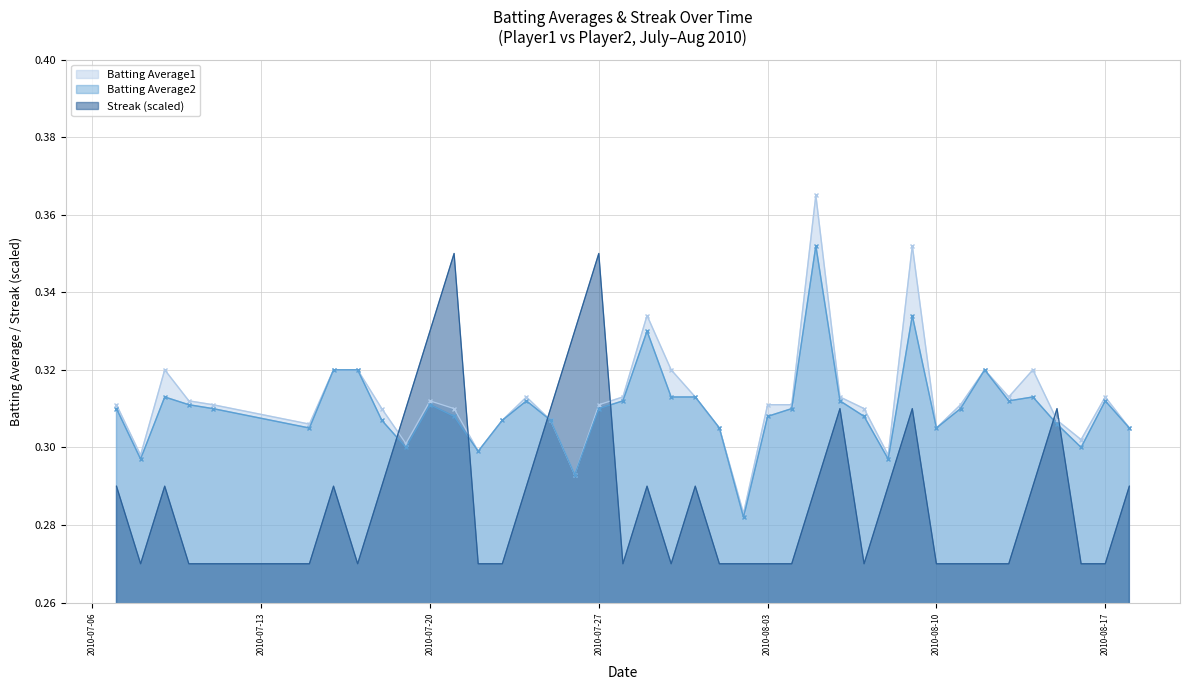

What is the difference between the maximum and minimum values in the Streak series?

0.1